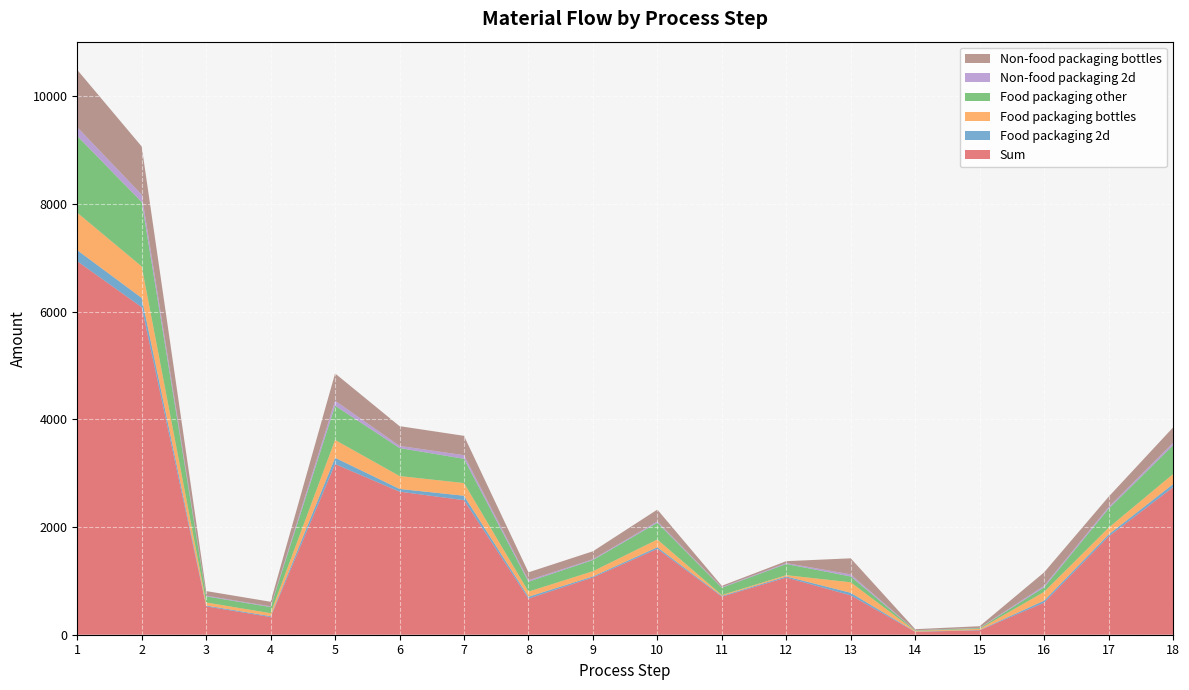

Reading left to right, transcribe all the data shown in this chart.

Sum: 1=6938.0	2=6083.4	3=526.6	4=327.9	5=3169.4	6=2657.6	7=2498.6	8=670.7	9=1063.1	10=1594.6	11=706.3	12=1061.9	13=730.4	14=53.4	15=81.8	16=595.2	17=1822.8	18=2738.3
Food packaging 2d: 1=205.1	2=172.3	3=16.4	4=16.4	5=117.6	6=50.4	7=83.5	8=34.1	9=20.2	10=30.3	11=14.2	12=20.9	13=48.4	14=4.3	15=6.5	16=37.6	17=38.6	18=57.7
Food packaging bottles: 1=695.9	2=584.6	3=55.7	4=55.7	5=331.1	6=239.8	7=235.1	8=96.0	9=95.9	10=143.9	11=16.5	12=23.5	13=195.1	14=12.9	15=19.7	16=162.5	17=125.2	18=187.1
Food packaging other: 1=1424.7	2=1196.7	3=114.0	4=114.0	5=635.3	6=519.8	7=451.1	8=184.2	9=207.9	10=311.9	11=135.3	12=207.5	13=108.3	14=9.5	15=14.6	16=84.1	17=352.8	18=534.0
Non-food packaging 2d: 1=164.1	2=137.8	3=13.1	4=13.1	5=94.1	6=40.3	7=66.8	8=27.3	9=16.1	10=24.2	11=11.4	12=16.7	13=38.8	14=3.4	15=5.2	16=30.1	17=30.9	18=46.1
Non-food packaging bottles: 1=1064.4	2=894.1	3=85.1	4=85.1	5=506.4	6=366.7	7=359.5	8=146.9	9=146.7	10=220.0	11=25.2	12=36.0	13=298.4	14=19.7	15=30.1	16=248.6	17=191.5	18=286.1